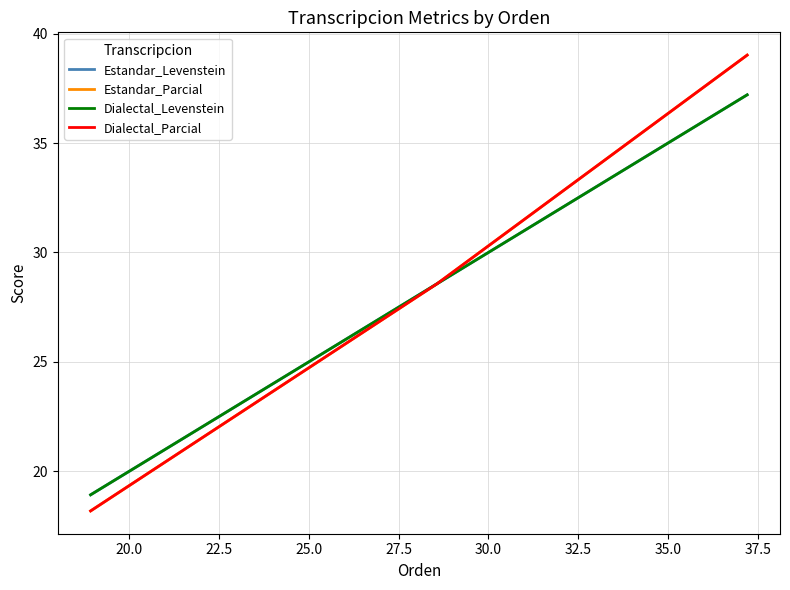

How many lines are shown in the chart?

4